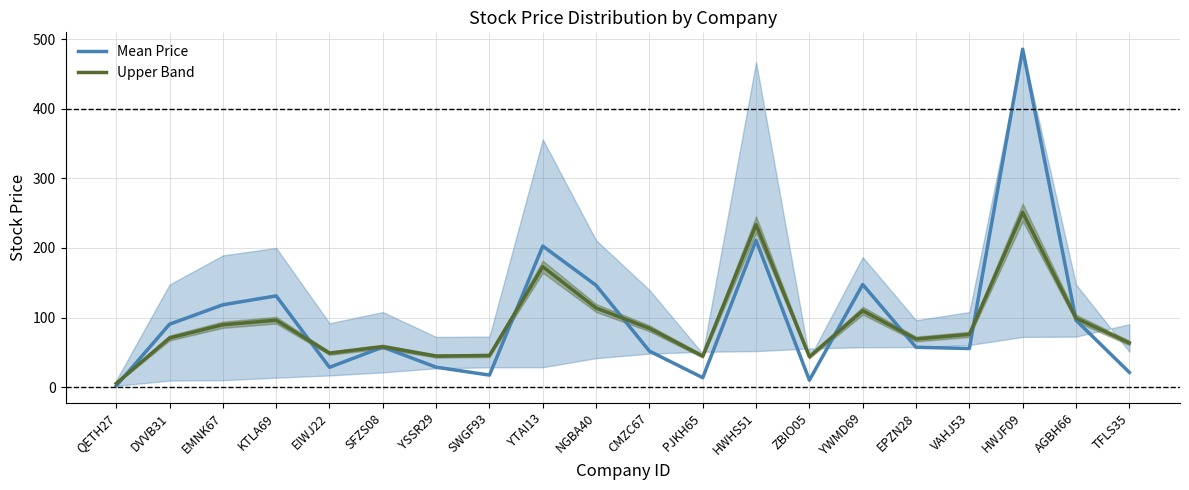

What is the smallest value displayed?

1.7